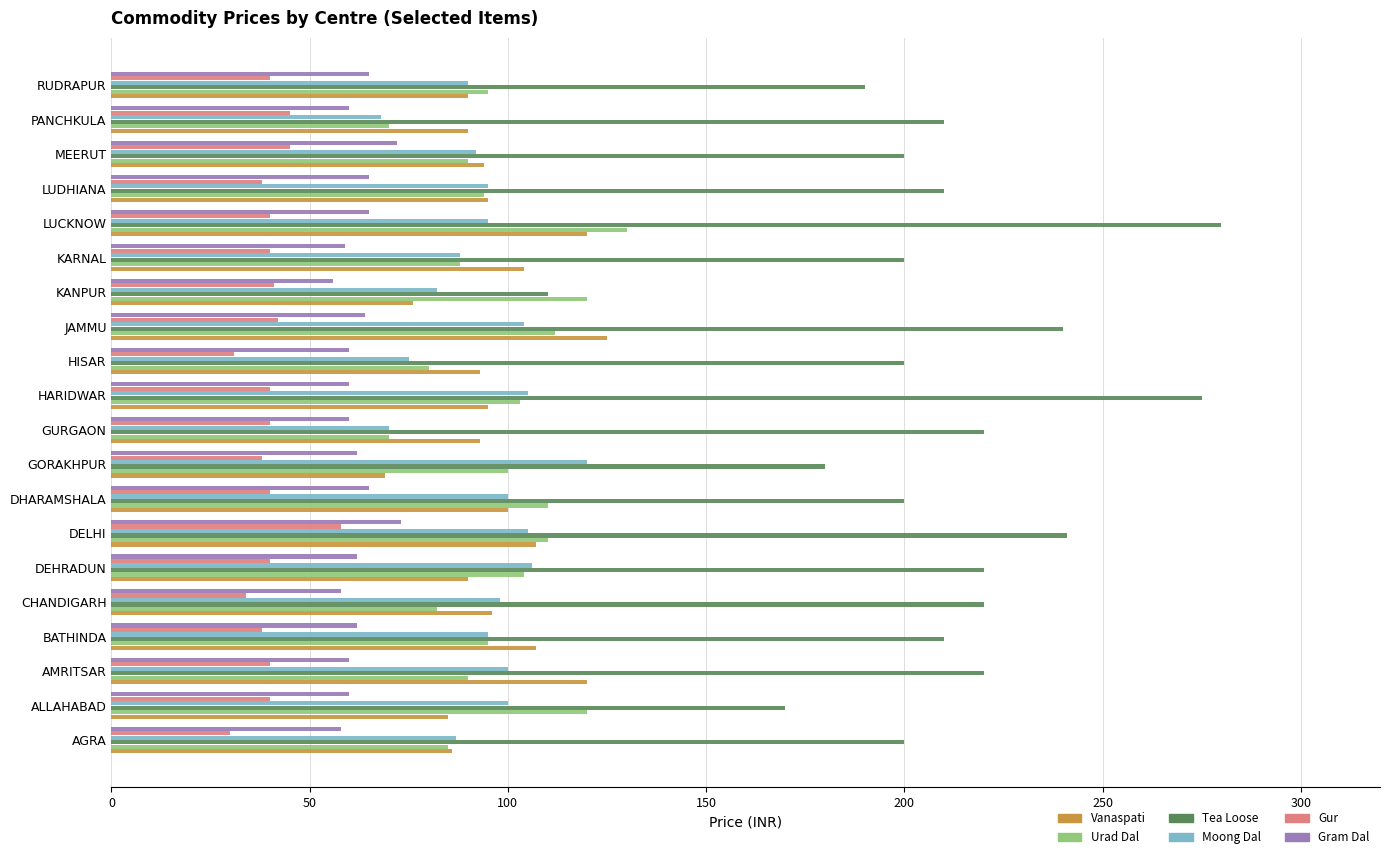

What is the total value across all series at HISAR?

539